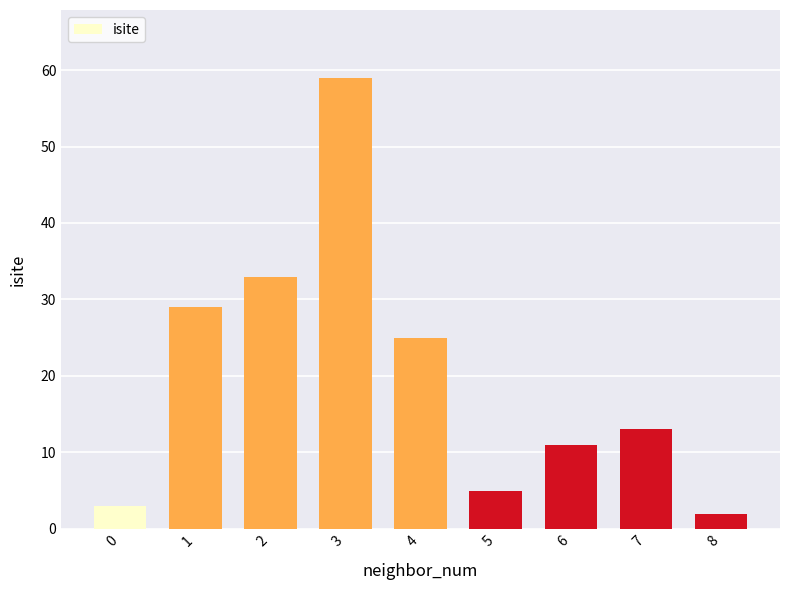

What is the sum of all values?

180